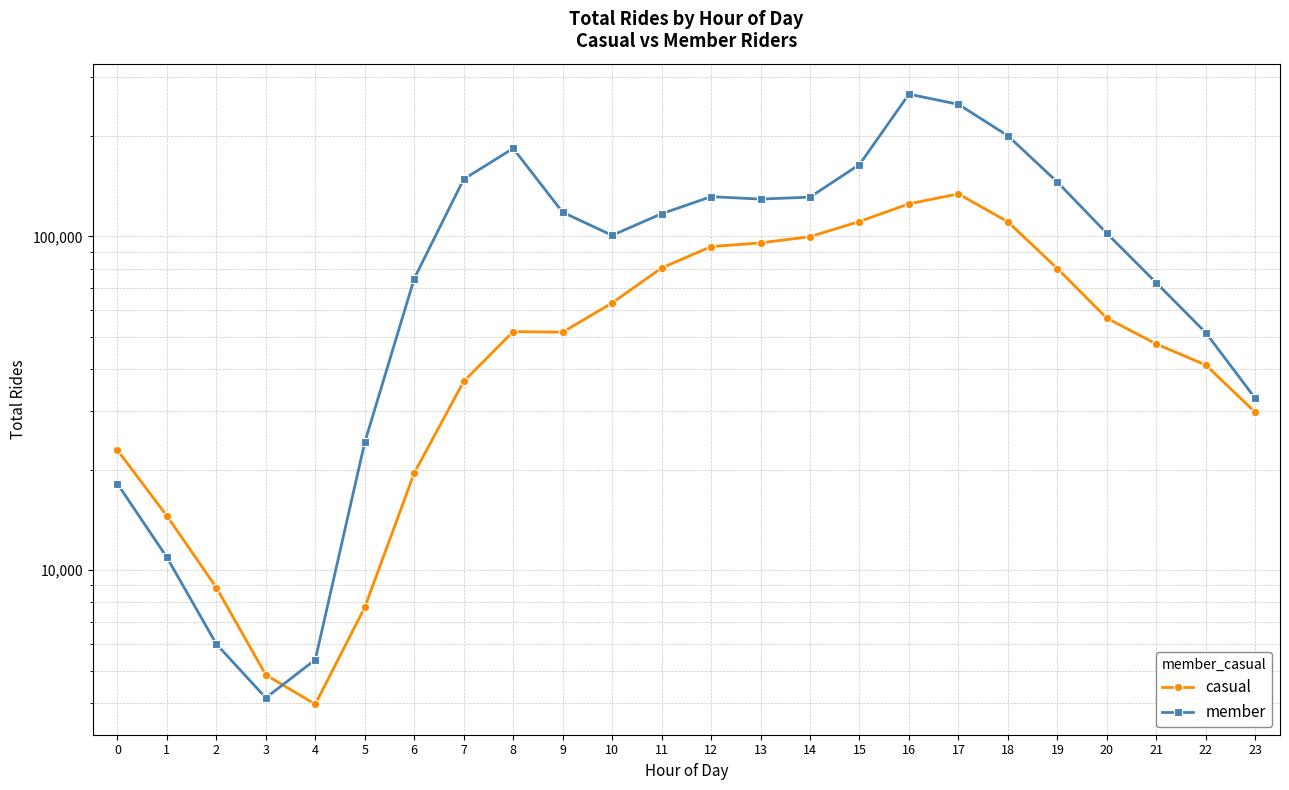

True or false: member and casual cross at least once.

True